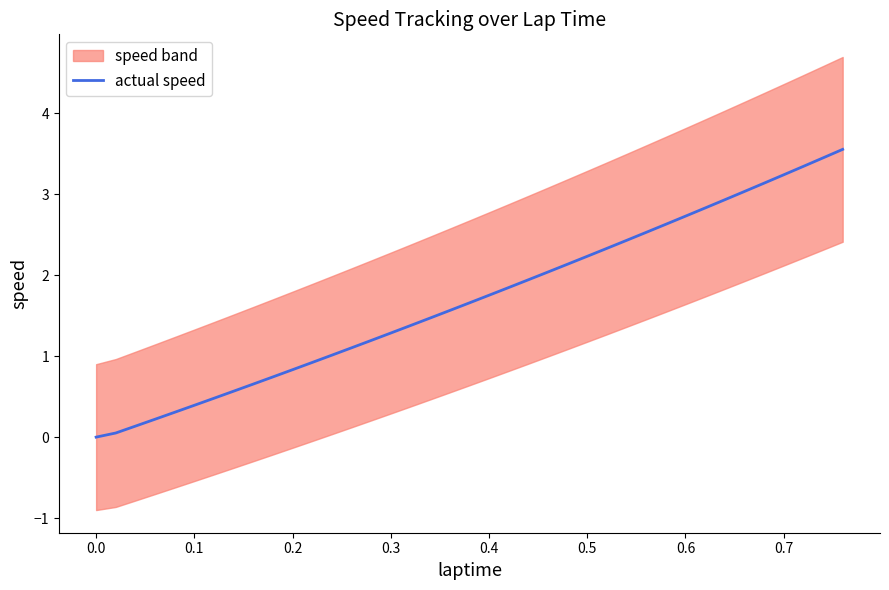

What is the maximum value for actual speed?

3.6